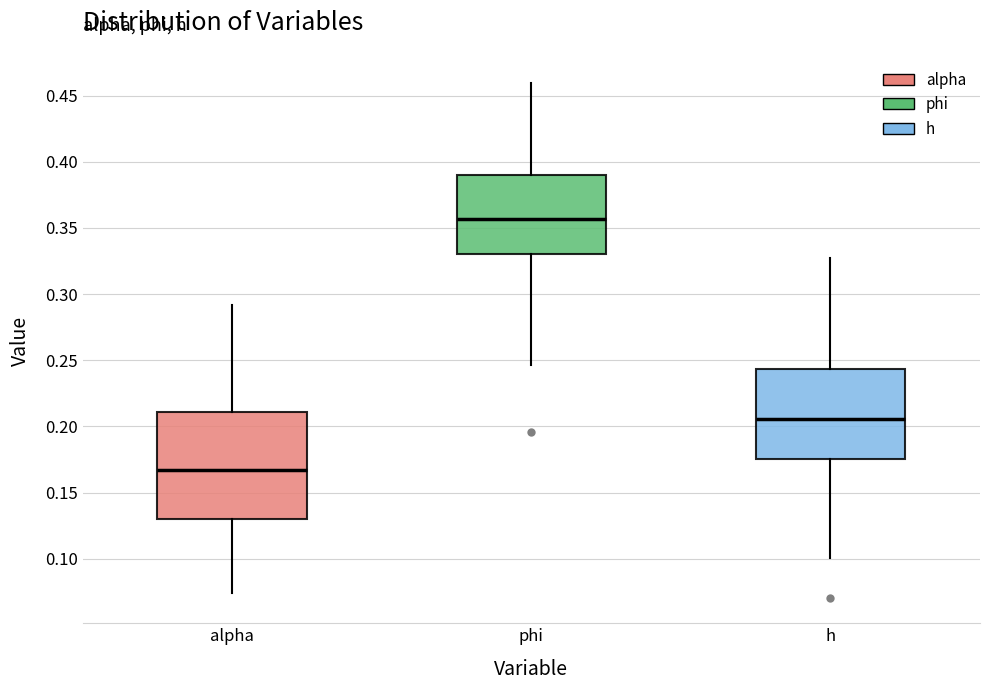

Reading left to right, transcribe this box plot: for each box, give where its median line is, the range the box spans, and where its two whiskers end, as read against the y-axis. The values are not printed on the chart, so give them approximately, as read against the axis.

alpha: median 0.165, box 0.130 to 0.210, whiskers 0.075 to 0.290
phi: median 0.355, box 0.330 to 0.390, whiskers 0.245 to 0.460
h: median 0.205, box 0.175 to 0.245, whiskers 0.100 to 0.325